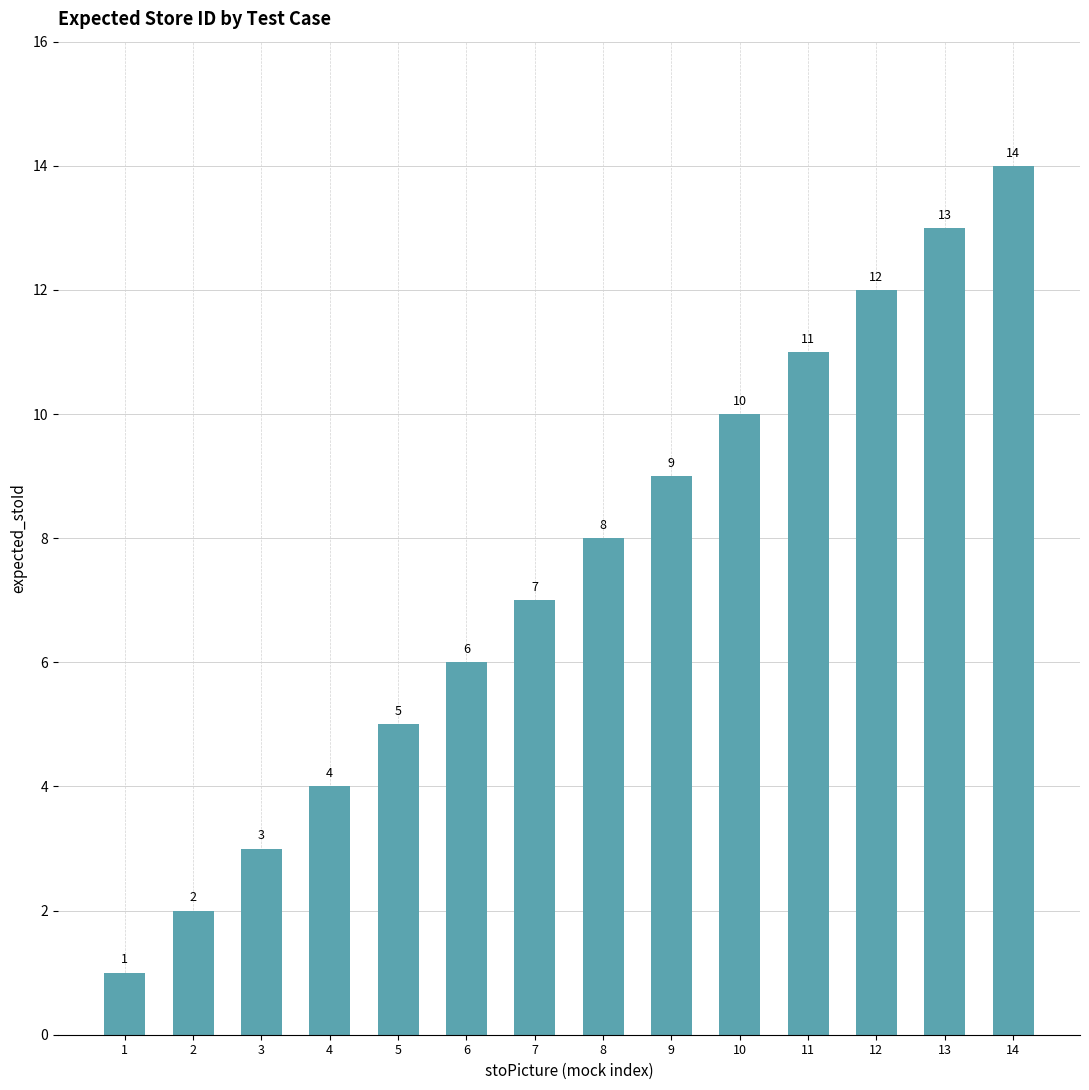

Reading left to right, extract all data points from this chart.

1	2	3	4	5	6	7	8	9	10	11	12	13	14